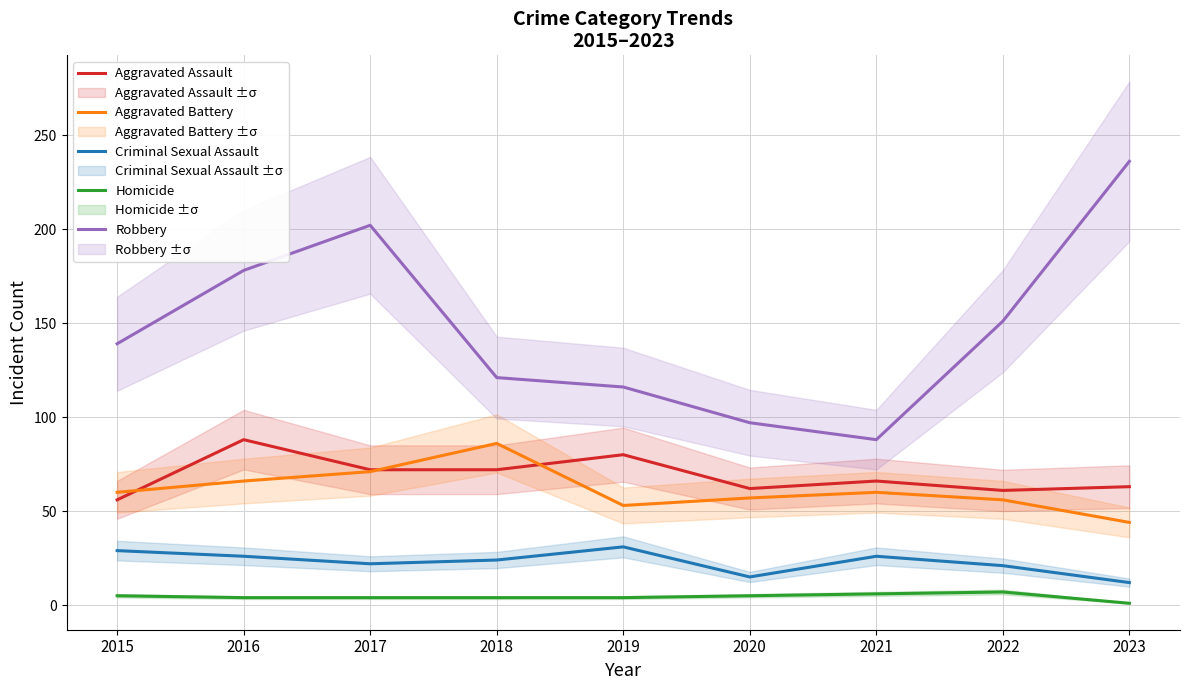

Where is the first local maximum for Aggravated Battery?

2018